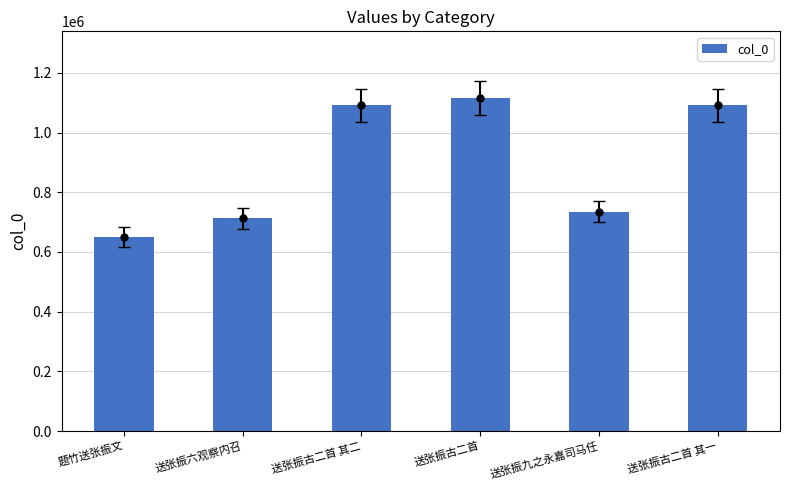

What is the difference between the maximum and minimum values?

466188